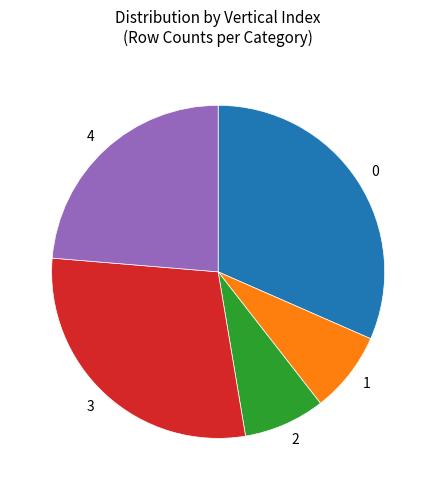

Does any single category account for the majority?

No